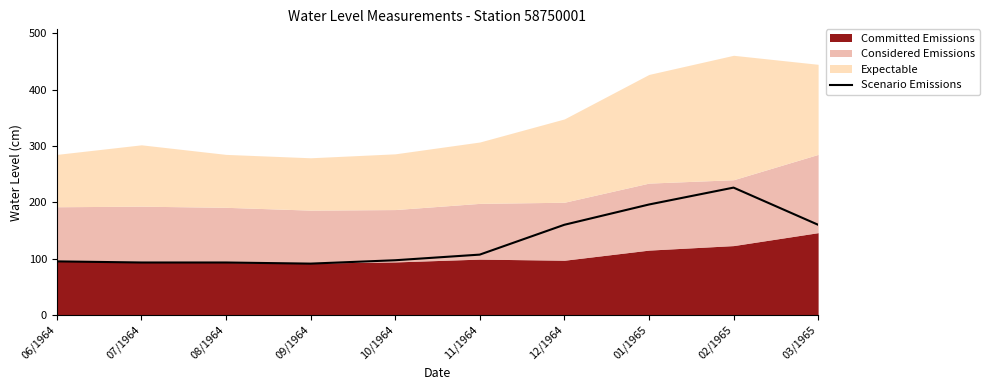

At which category does the data reach its first local valley?

09/1964